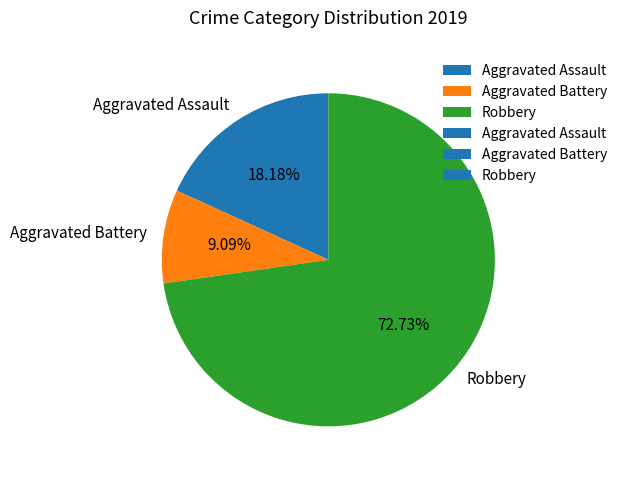

What is the largest slice in the pie chart?

Robbery